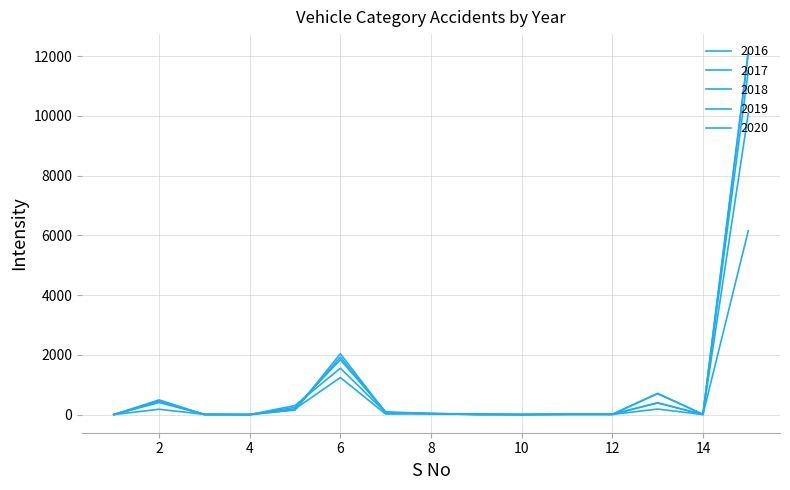

How many intersections are there between 2017 and 2020?

3